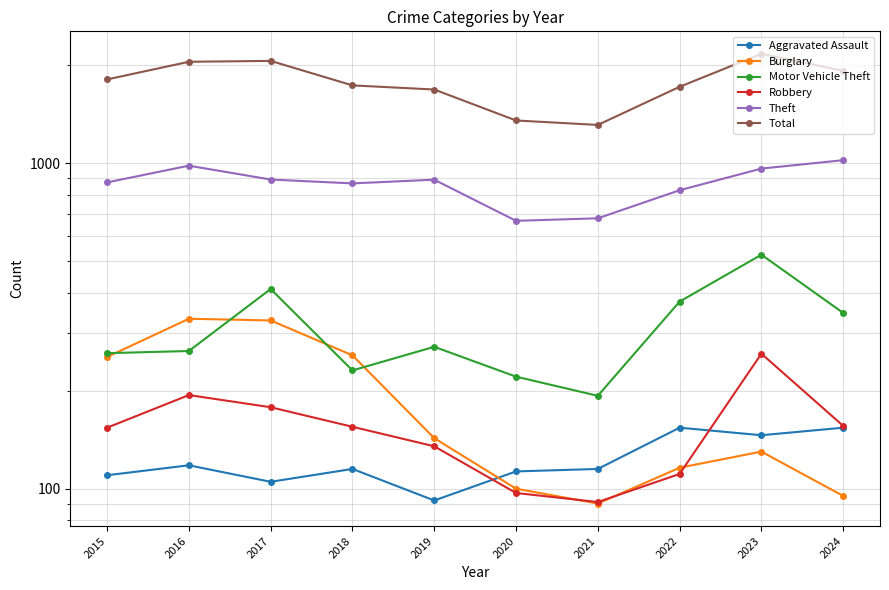

What are all the series names shown in the legend?

Aggravated Assault, Burglary, Motor Vehicle Theft, Robbery, Theft, Total